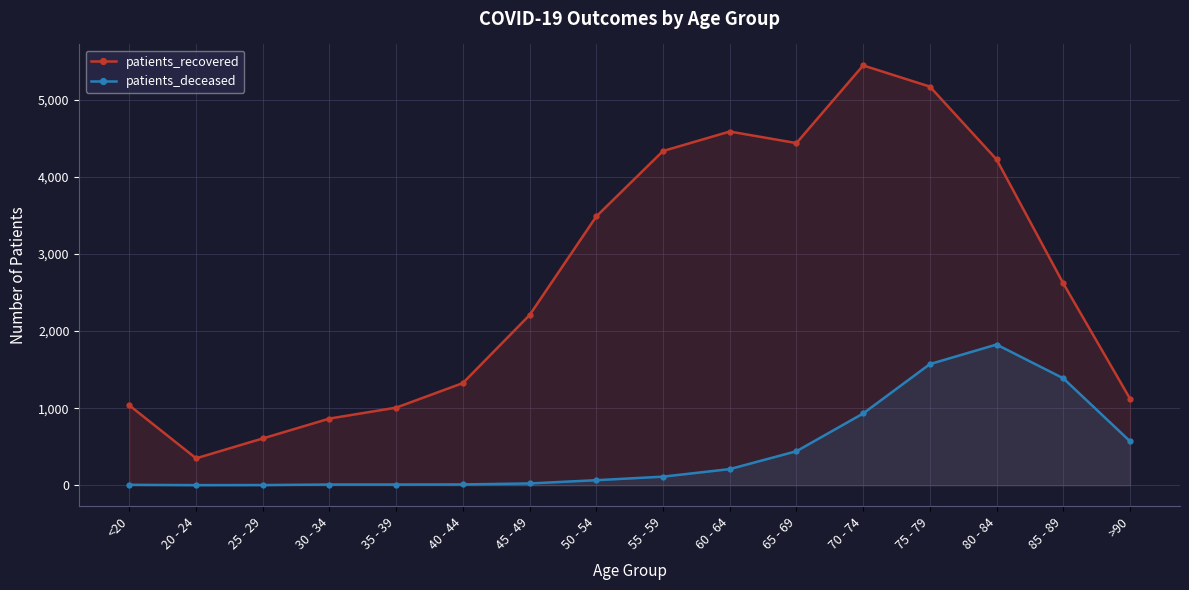

Rank the series by their average value, from highest to lowest.

patients_recovered, patients_deceased